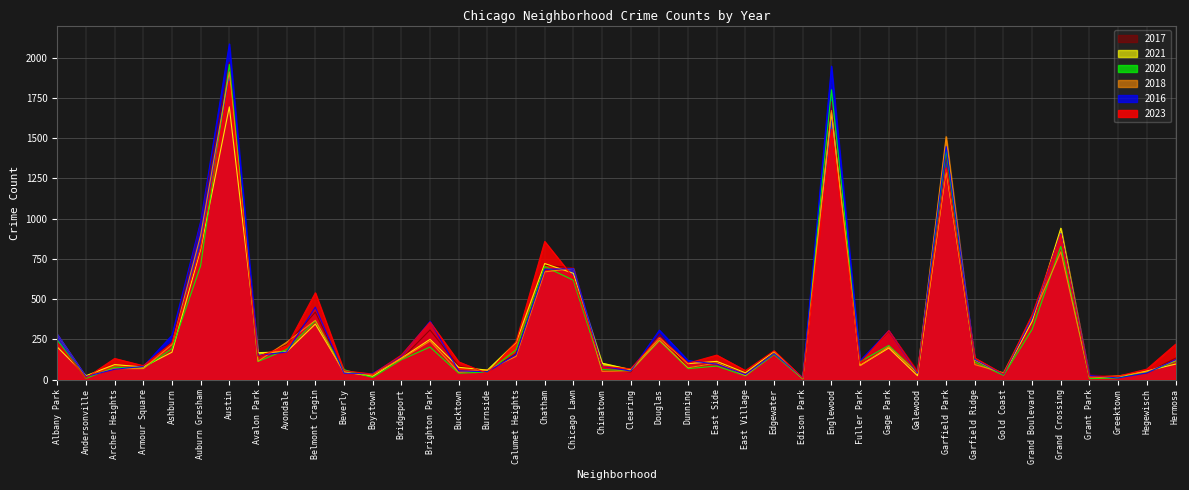

Reading left to right, transcribe all the data shown in this chart.

2023: 232	11	132	87	228	823	1853	144	208	540	56	35	153	358	111	39	236	859	635	84	68	265	103	153	57	180	10	1556	102	305	49	1316	135	35	404	902	16	22	66	220
2017: 235	17	69	87	233	978	1972	142	218	420	46	33	128	309	85	50	162	711	695	63	49	285	72	108	46	166	12	1726	110	301	58	1401	119	31	392	936	30	20	43	134
2016: 282	20	65	83	276	983	2086	151	172	451	40	39	147	363	55	49	157	686	690	84	54	308	119	97	32	162	12	1948	118	305	42	1448	126	33	384	908	26	11	42	124
2018: 281	19	69	69	218	898	1912	115	233	369	41	34	129	240	47	60	145	670	691	52	55	246	74	105	26	164	9	1672	87	205	42	1510	94	43	388	794	15	24	49	118
2020: 246	8	78	70	193	708	1959	113	188	365	62	14	124	203	41	47	185	703	618	63	56	242	69	85	24	157	5	1801	112	213	43	1426	109	28	313	828	7	11	46	114
2021: 203	25	94	79	171	811	1695	168	174	346	49	21	134	251	77	60	231	722	661	103	63	262	100	114	43	175	6	1660	89	197	25	1303	123	31	363	941	15	14	54	97